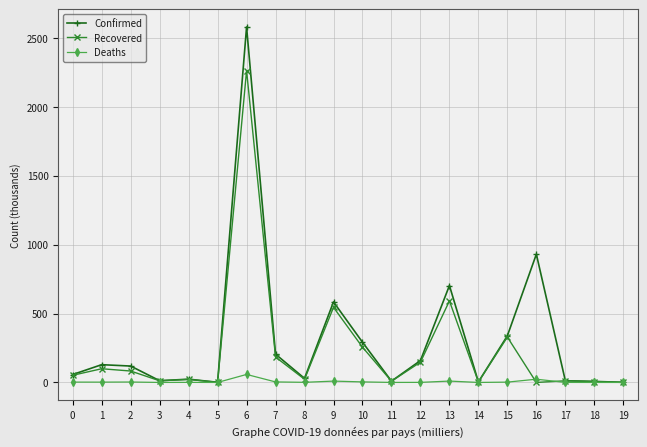

How many lines are shown in the chart?

3